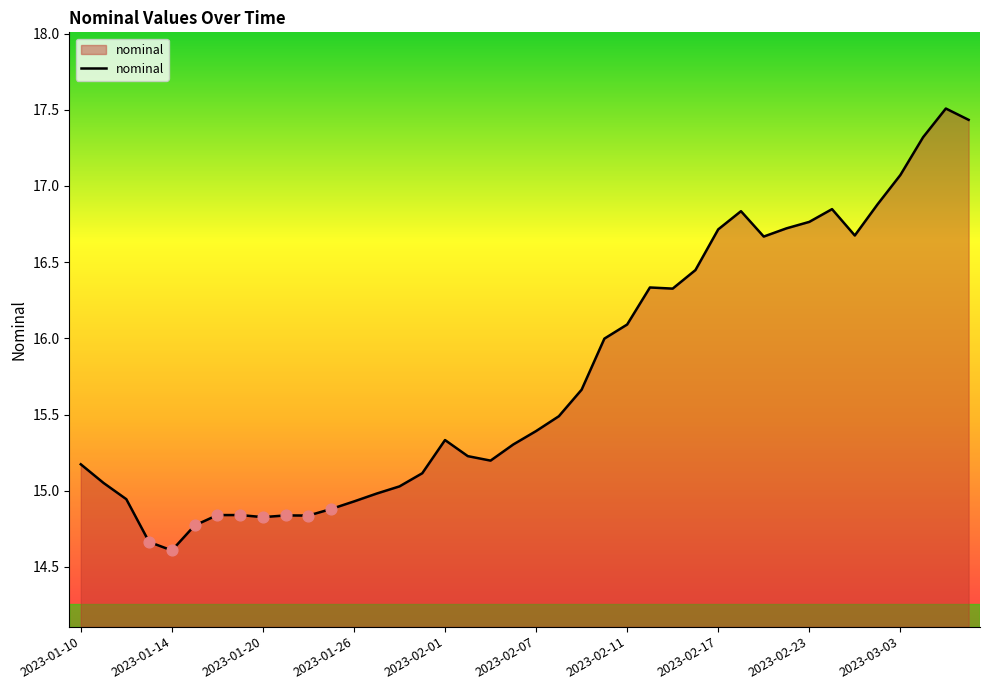

What is the greatest value displayed?

17.5